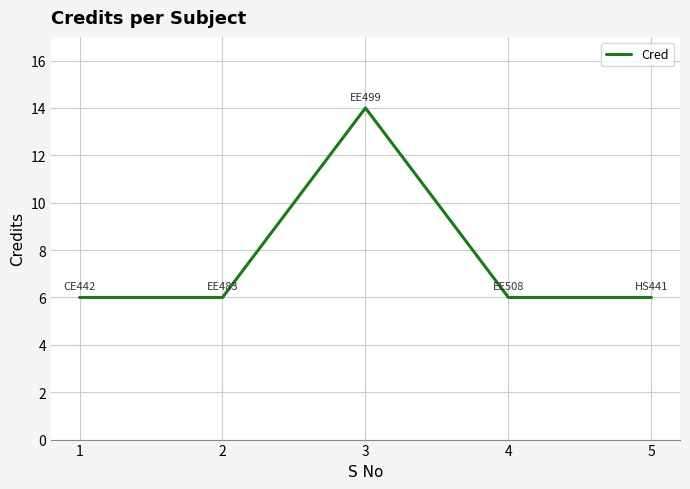

What is the average value?

8